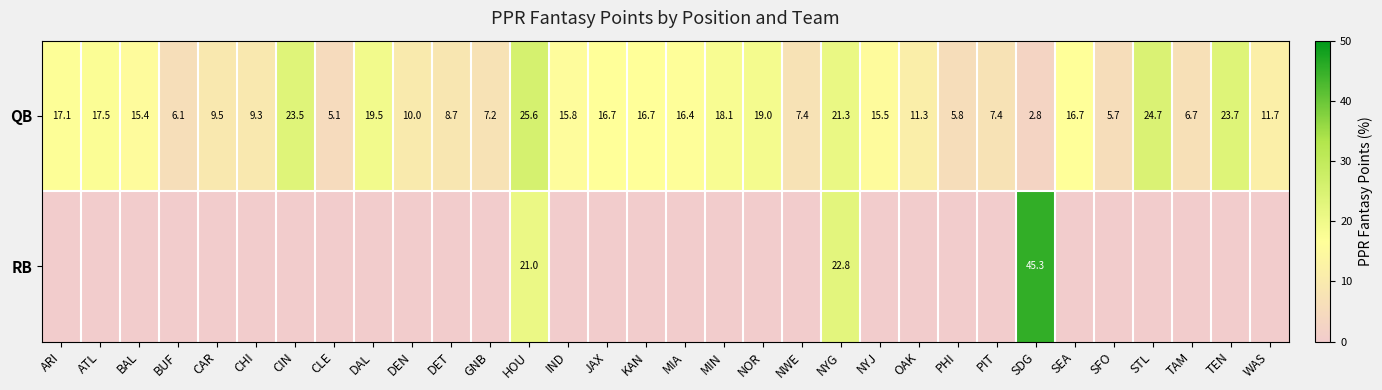

Where is QB nearest to the value 14?

BAL